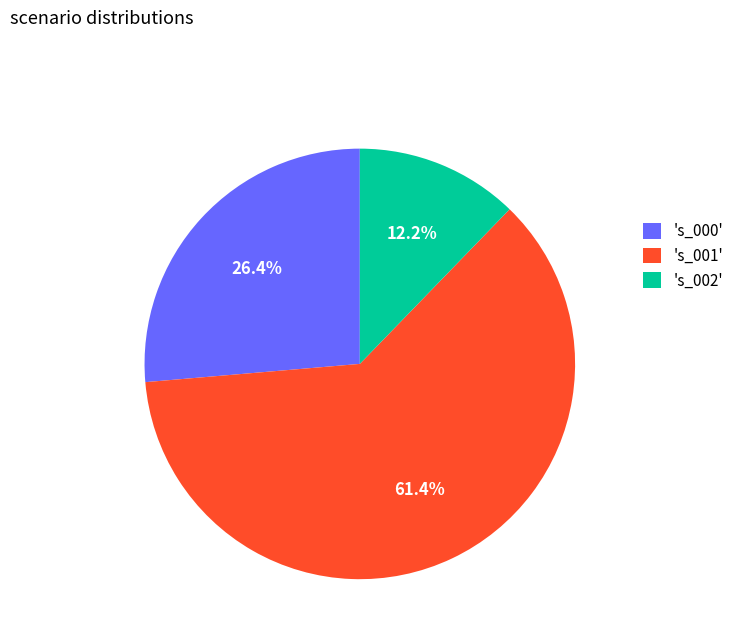

Which category has the smallest portion of the pie?

's_002'